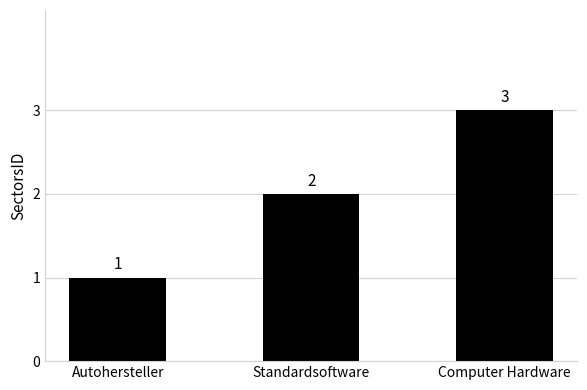

Reading left to right, list all the values displayed in this chart.

Autohersteller=1	Standardsoftware=2	Computer Hardware=3